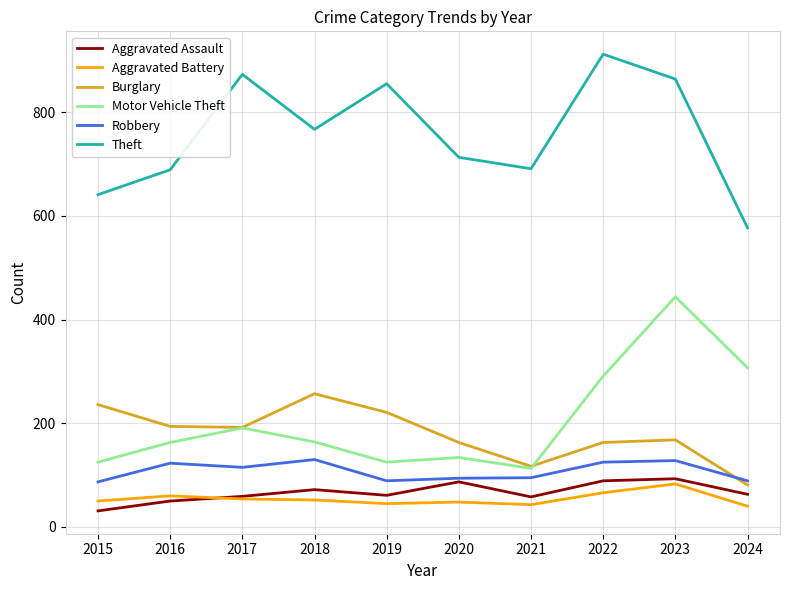

What is the spread (max minus min) of values at 2024?

537